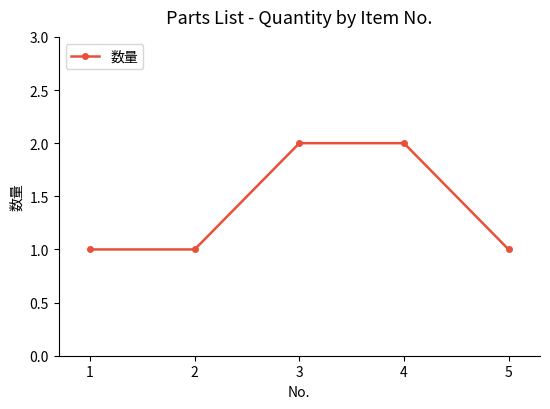

Does the chart have visible grid lines?

No